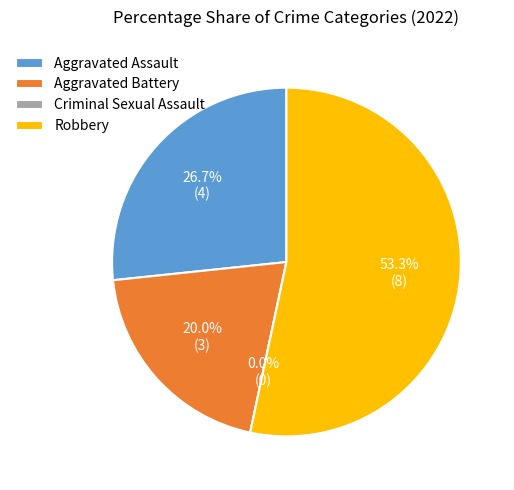

To the nearest percent, what percentage of the pie is Aggravated Assault?

27%